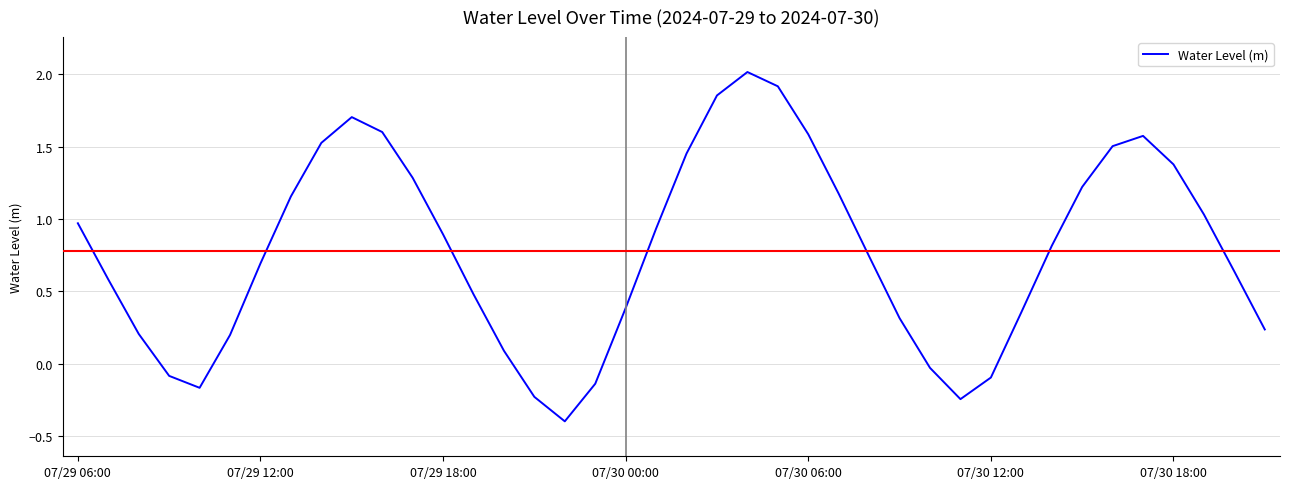

What is the minimum value shown in the chart?

-0.4